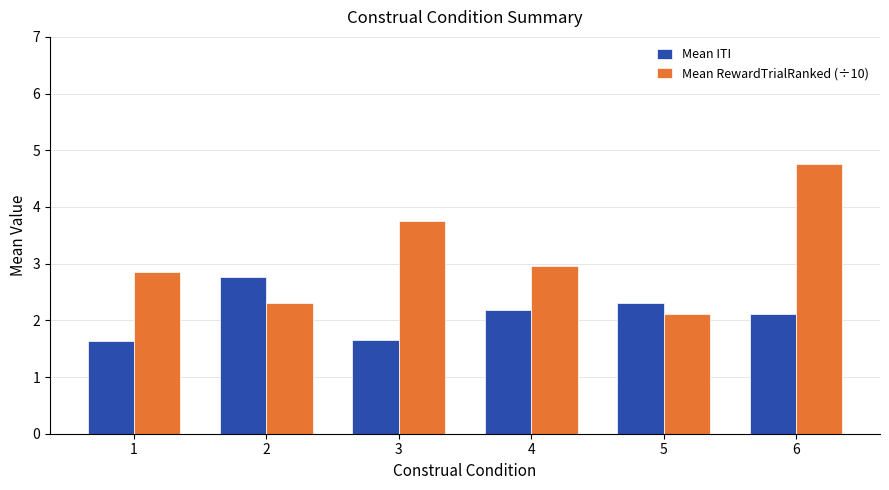

Which category has the highest value in the Mean RewardTrialRanked (÷10) series?

6